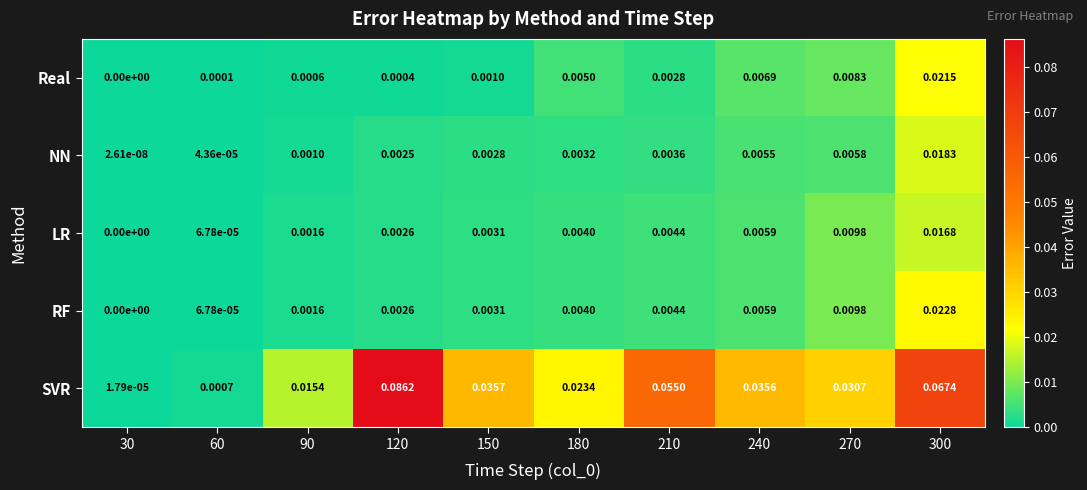

Which series has the widest spread of values?

SVR